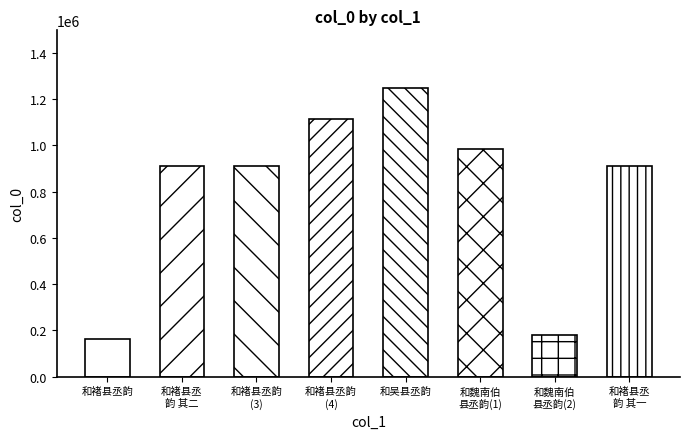

What is the smallest value displayed?

164351